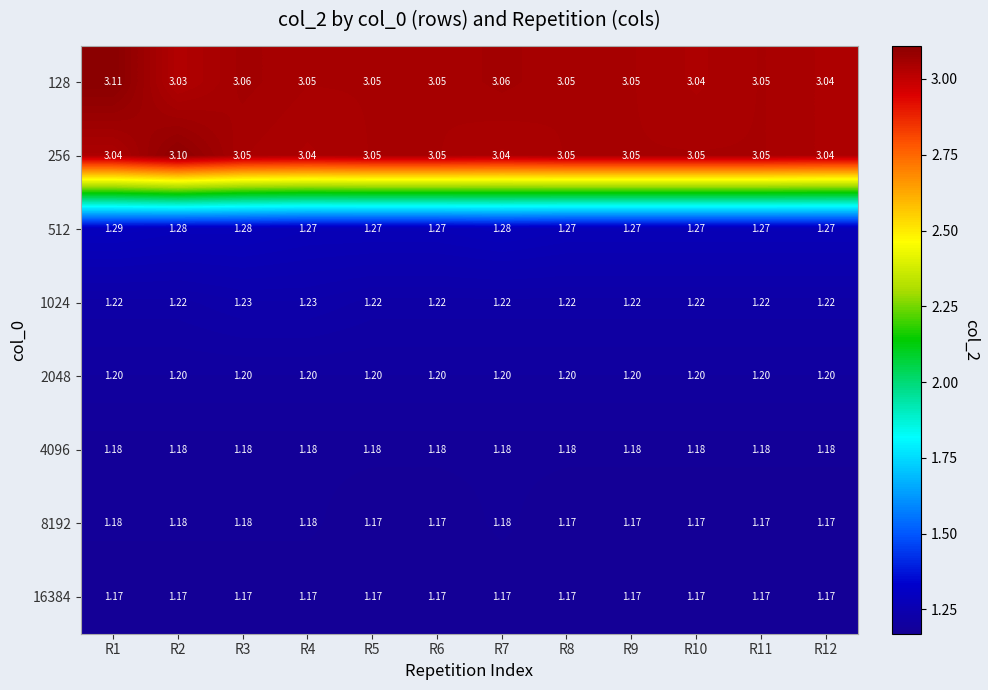

Is the value of 2048 at R2 greater than the value of 8192 at R1?

Yes